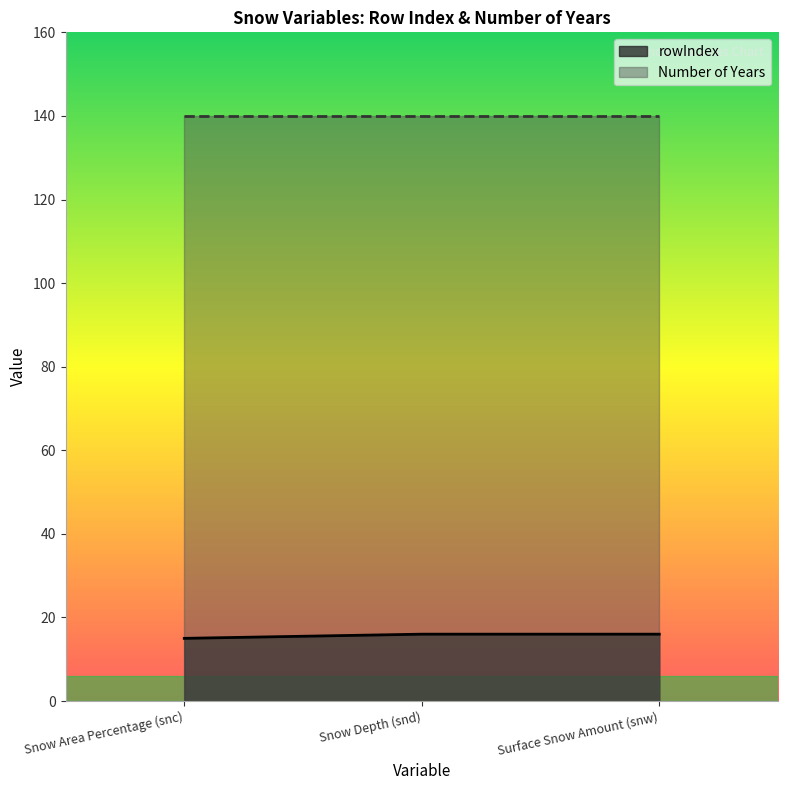

Does the chart have visible grid lines?

No